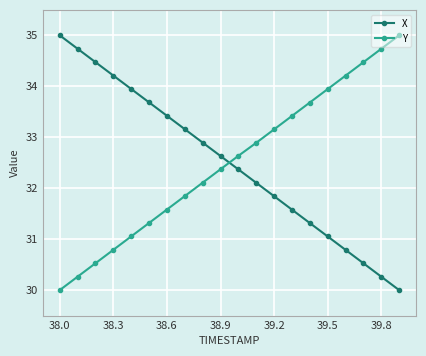

At how many categories does at least one series exceed 33?

16